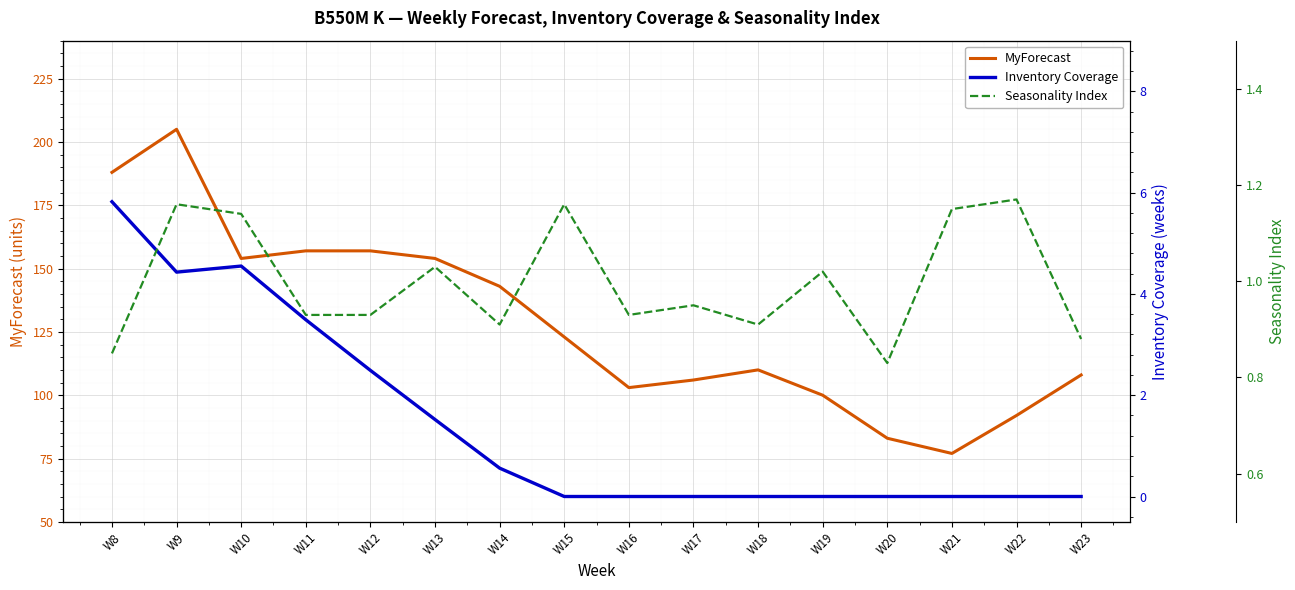

True or false: MyForecast has a value of 37.2 at W20.

False